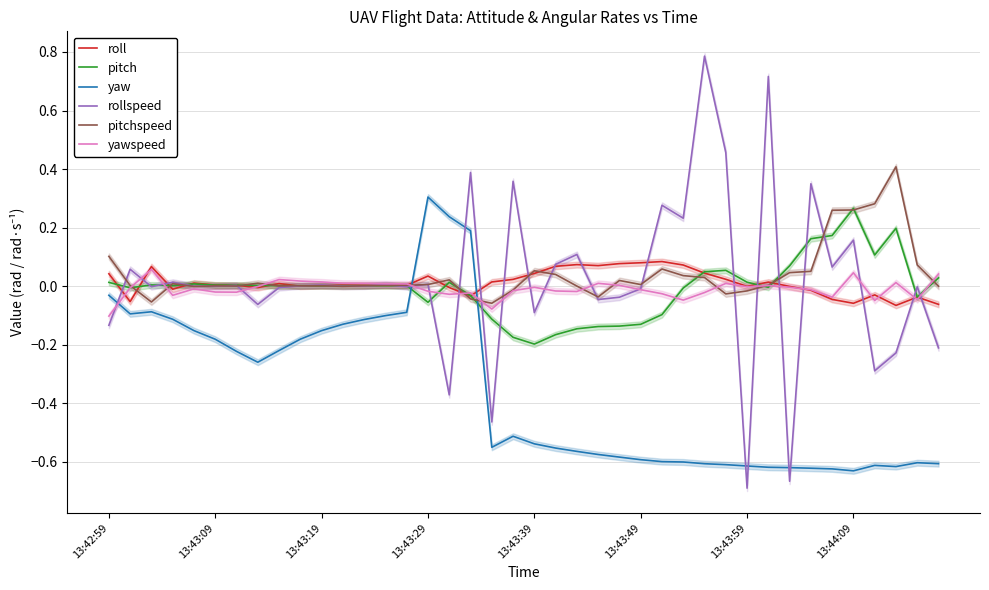

True or false: yawspeed has a value of 0.0 at 11.

False